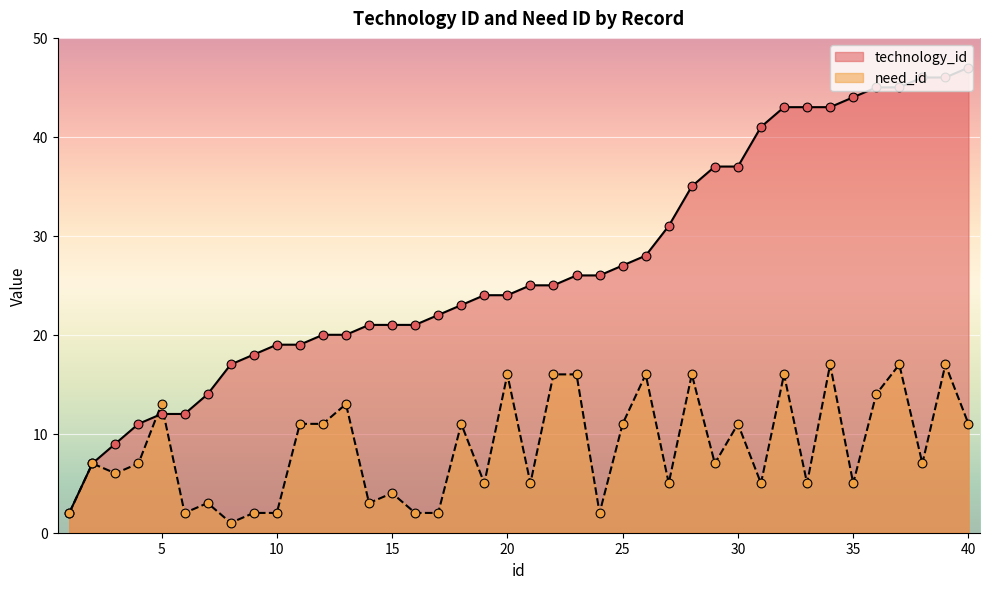

What is the total value across all series at 17?

24